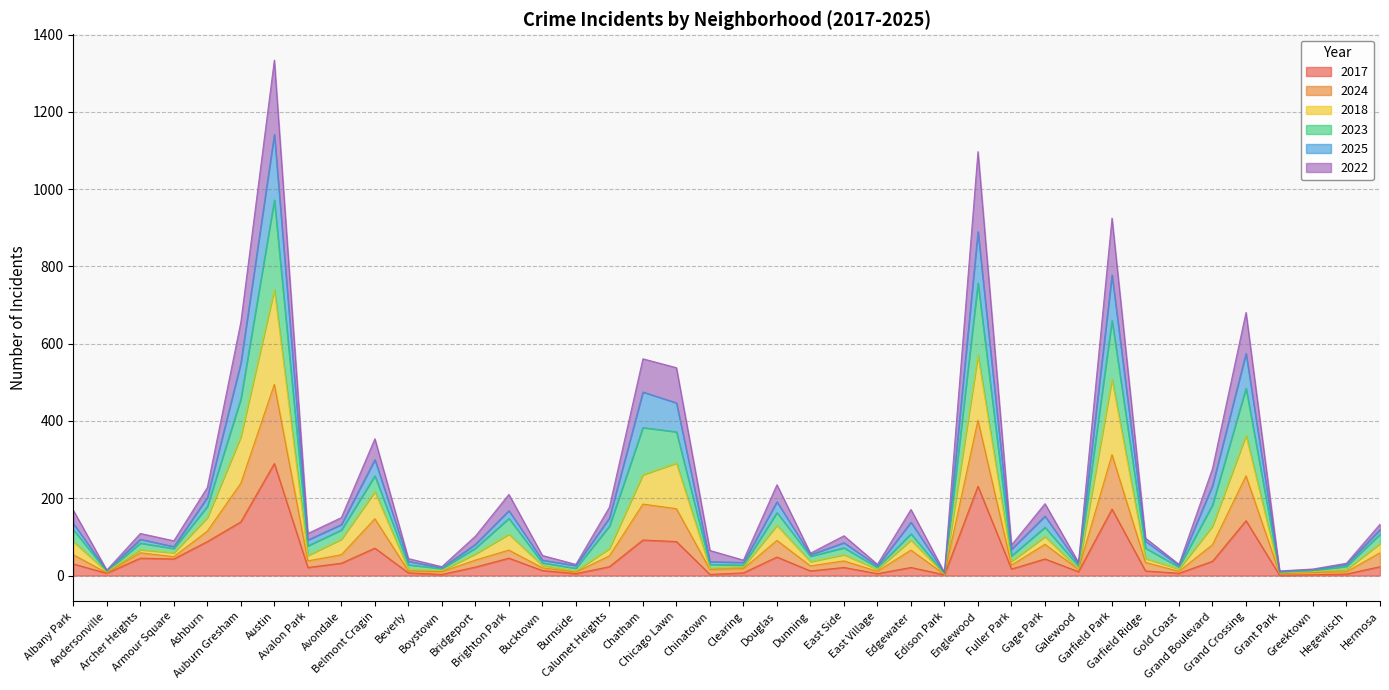

Which has a higher value, Edison Park or Burnside?

Burnside